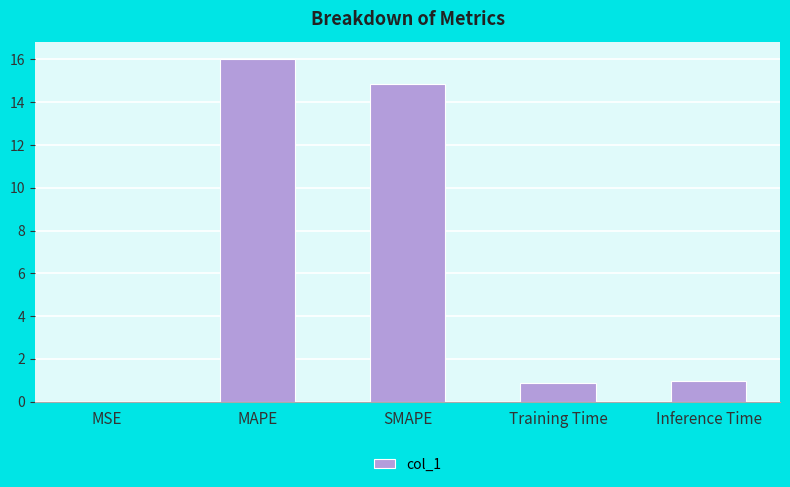

What is the change in value from SMAPE to Inference Time?

-13.9